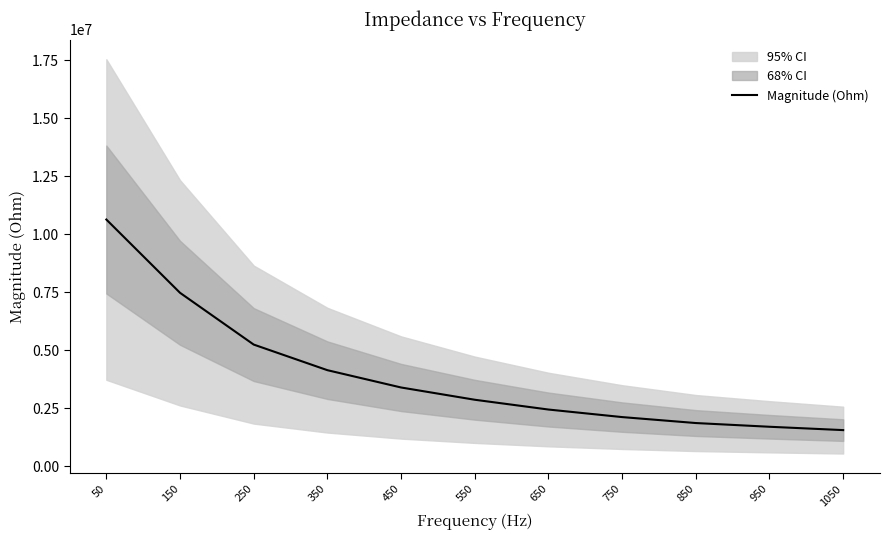

How many distinct data groups are displayed?

1